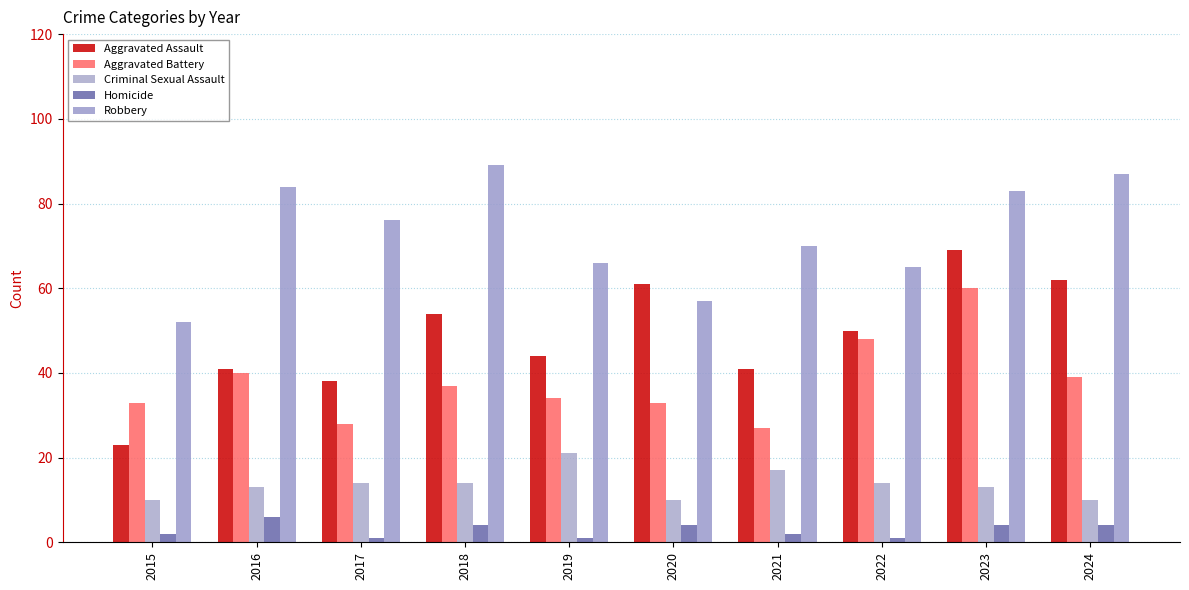

What are all the series names shown in the legend?

Aggravated Assault, Aggravated Battery, Criminal Sexual Assault, Homicide, Robbery